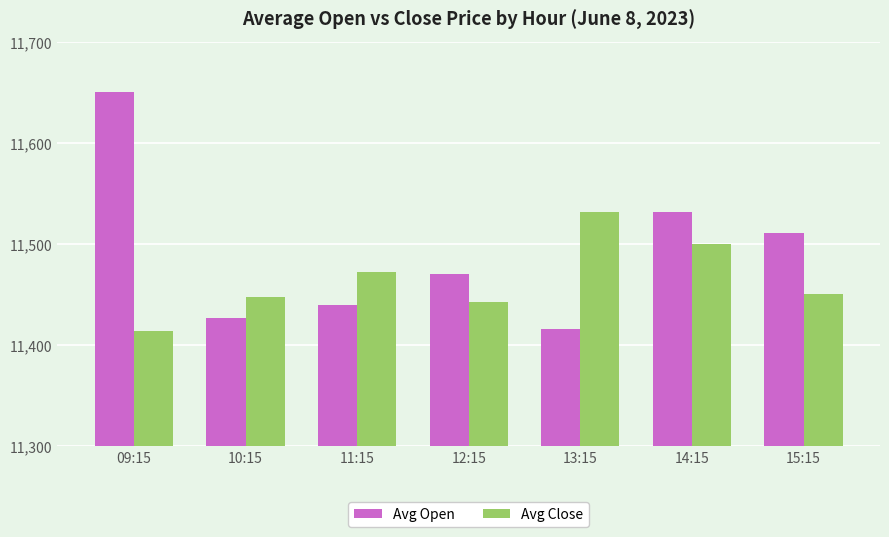

What is the label of the 4th bar from the right?

12:15